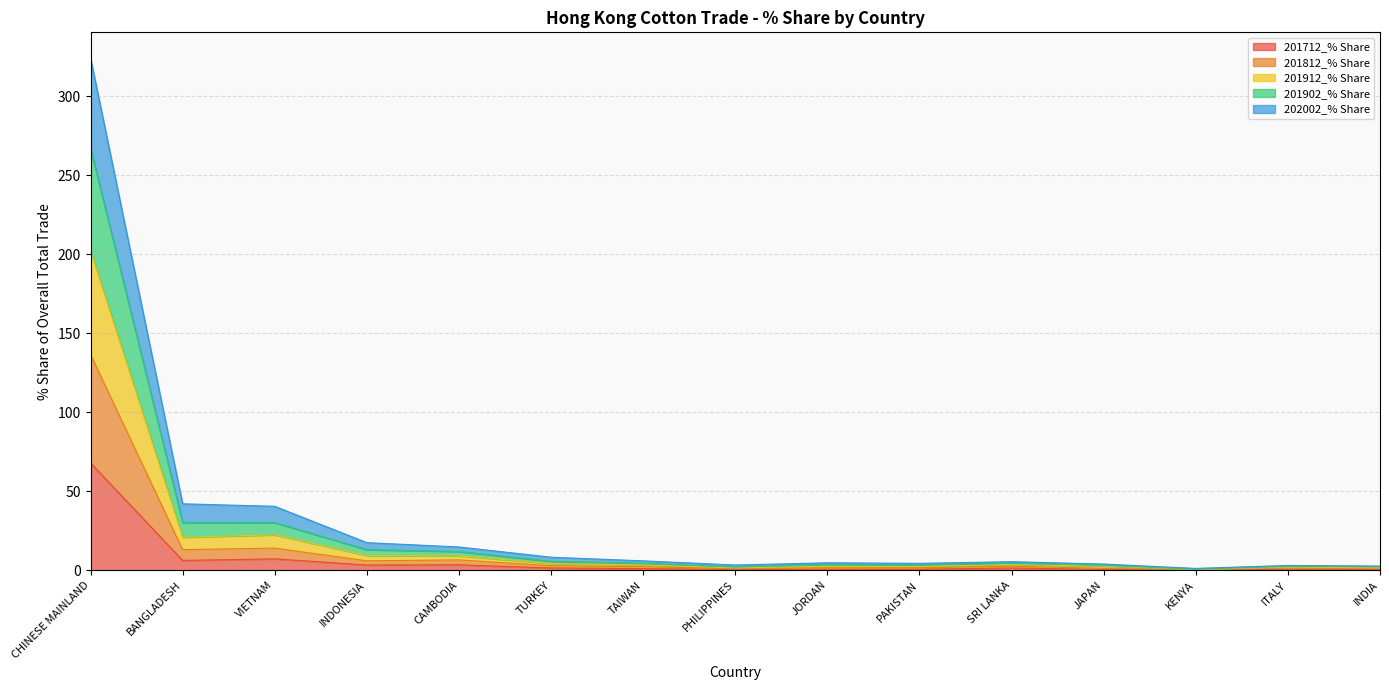

How many interior local valleys does the 201812_% Share series have?

4